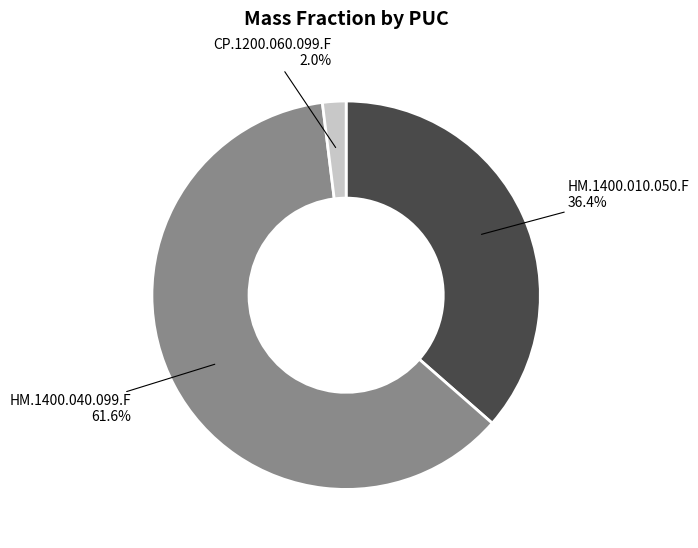

To the nearest percent, what portion does HM.1400.010.050.F represent?

36%